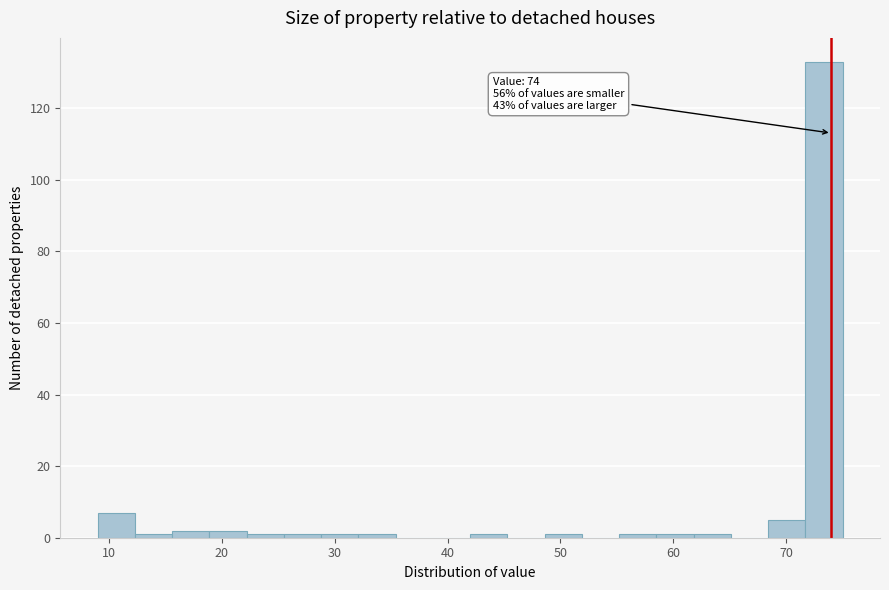

Around what value on the x-axis is the tallest bar? Give the approximate position of its centre, as read against the axis.

73